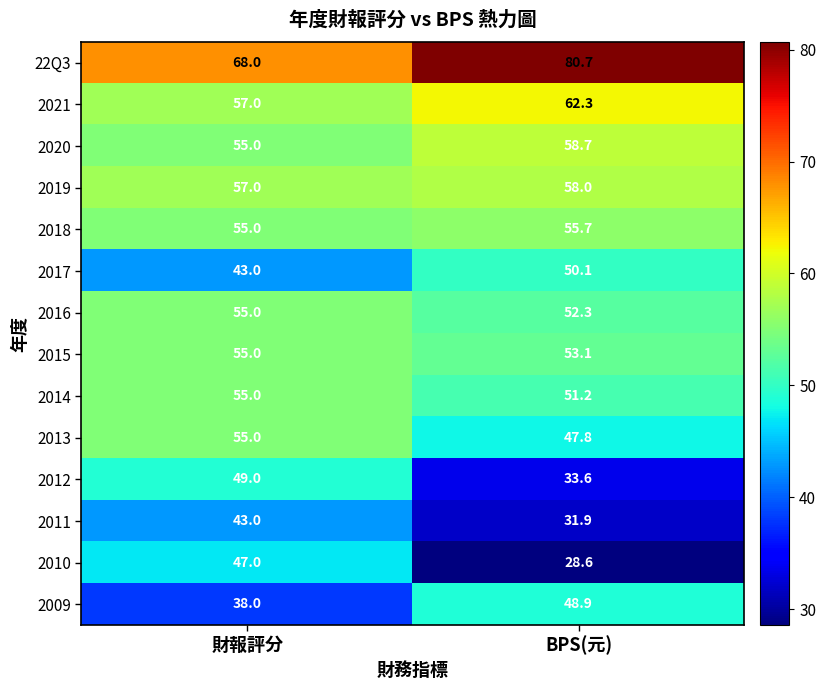

True or false: 2021 has a value of 62.3 at BPS(元).

True